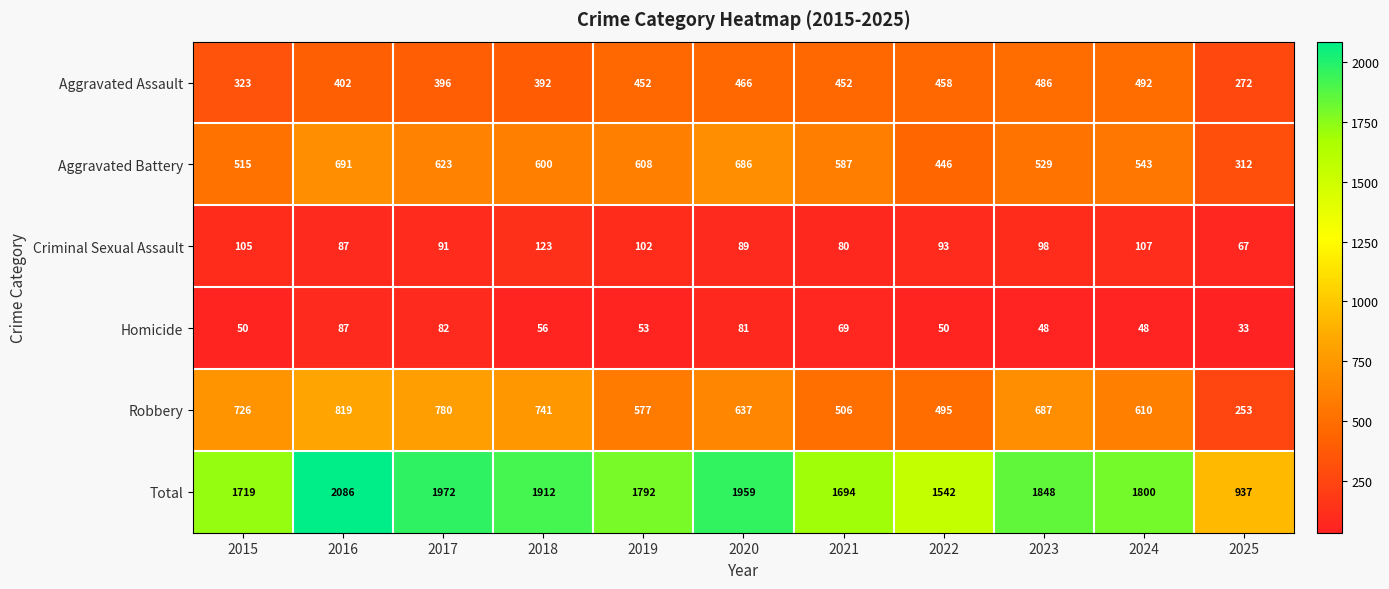

What is the greatest value displayed?

2086